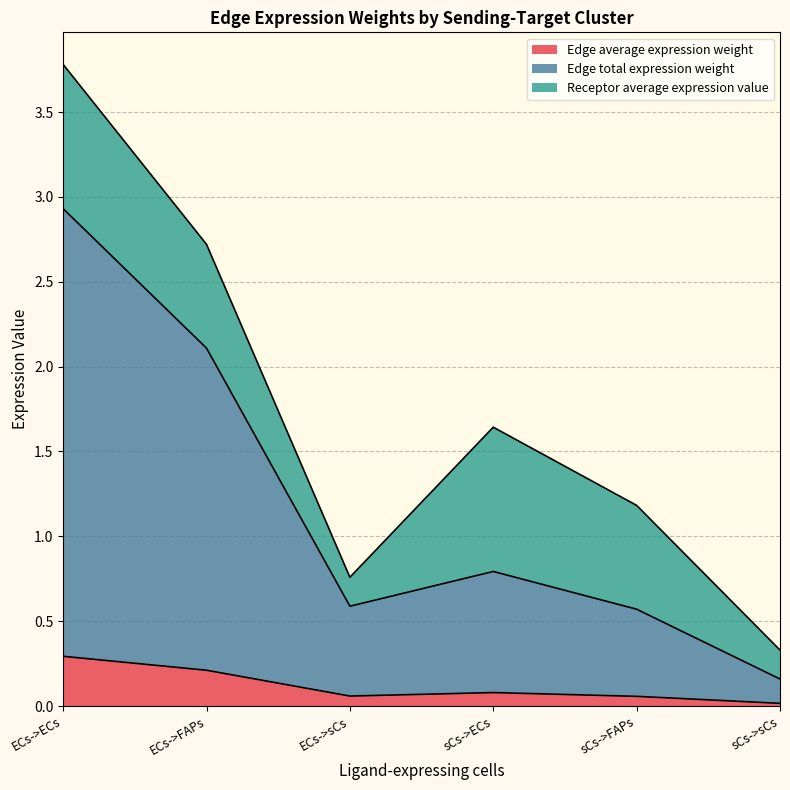

True or false: Edge total expression weight has a value of 2.1 at ECs->FAPs.

True